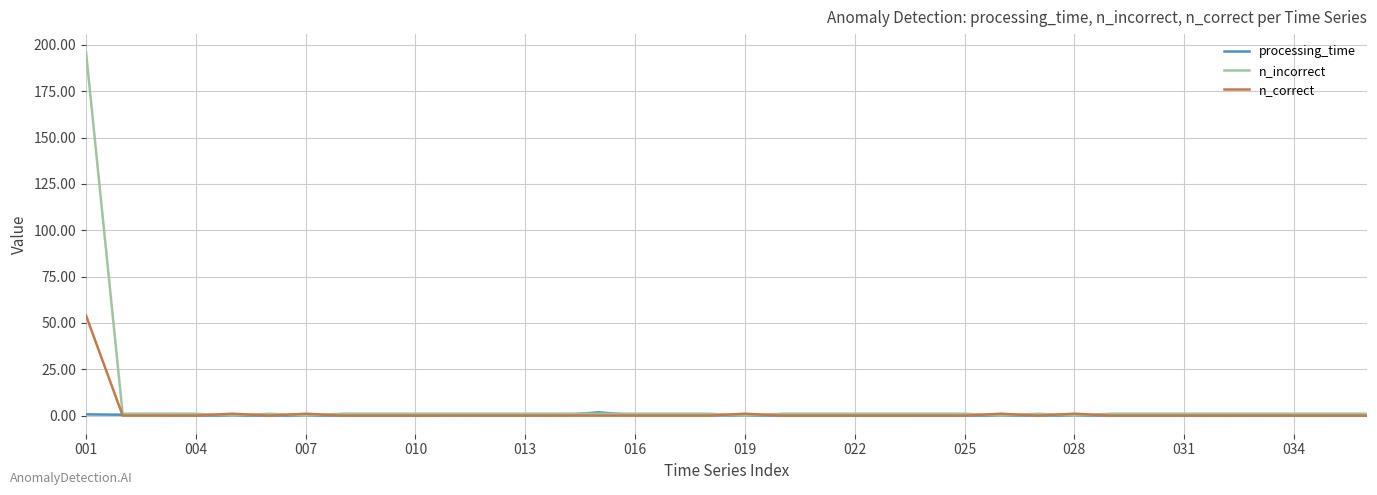

Which series has the widest spread of values?

n_incorrect